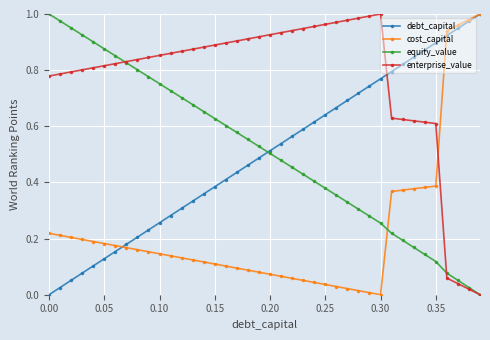

Which series has the largest total across all categories?

enterprise_value